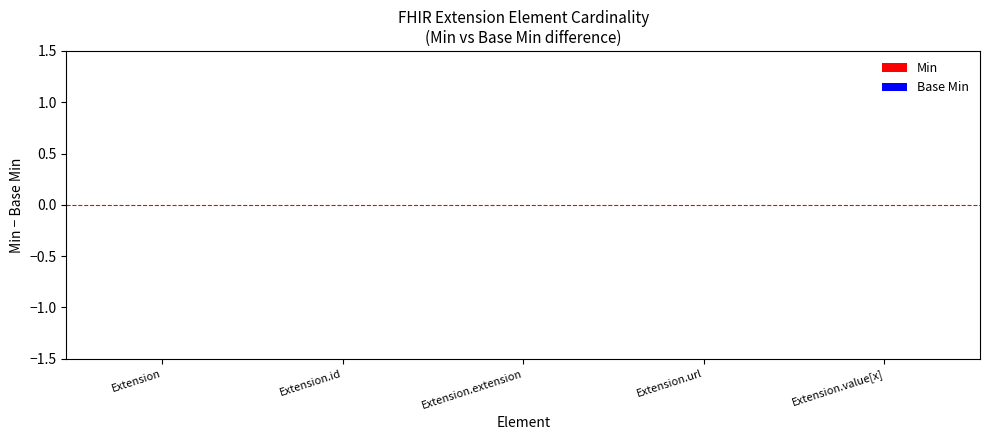

Between Extension.extension and Extension.id, which is larger?

Extension.extension